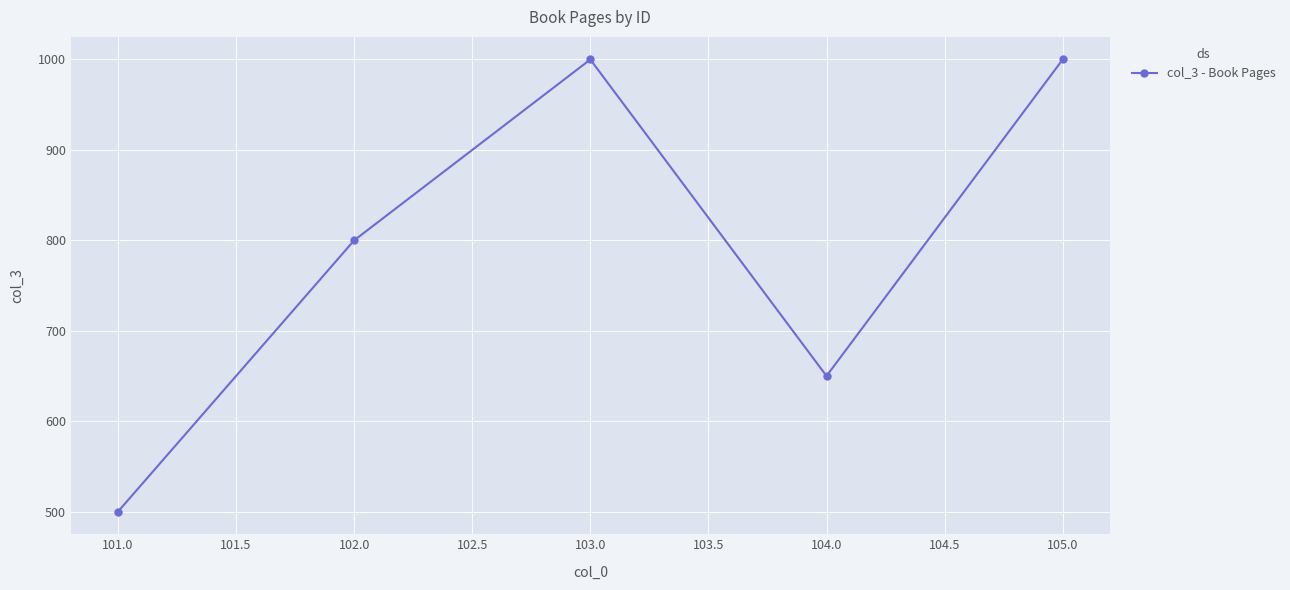

How many values are between 650 and 1000?

4